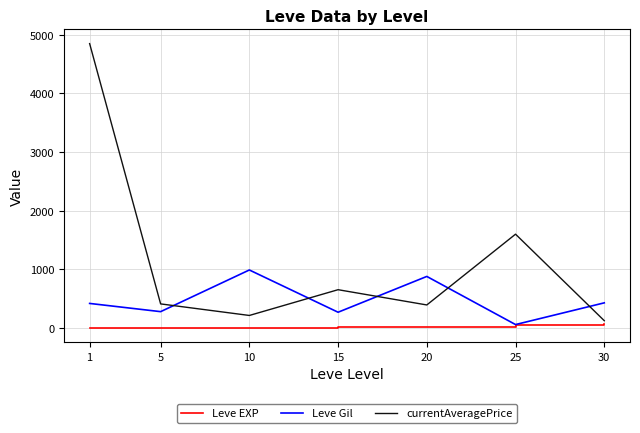

Rank the series by their average value, from lowest to highest.

Leve EXP, Leve Gil, currentAveragePrice